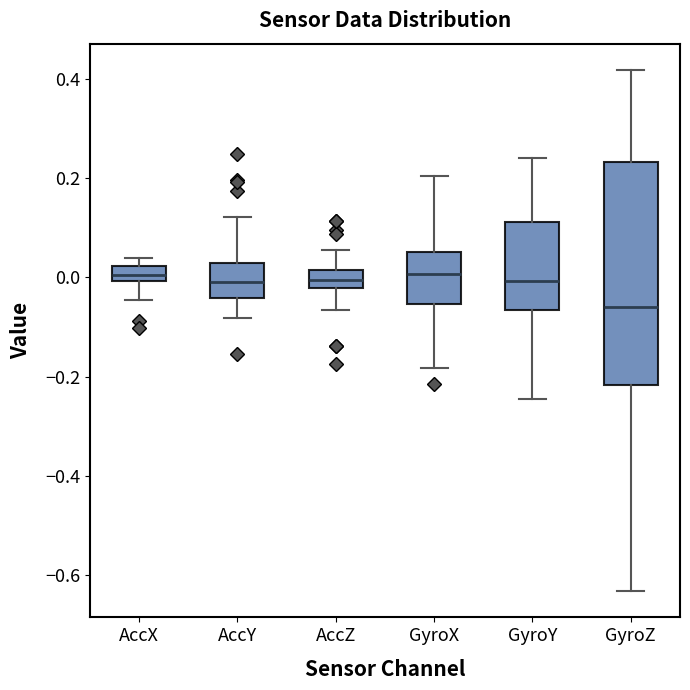

Comparing the boxes themselves (not the whiskers), which one is the tallest?

GyroZ